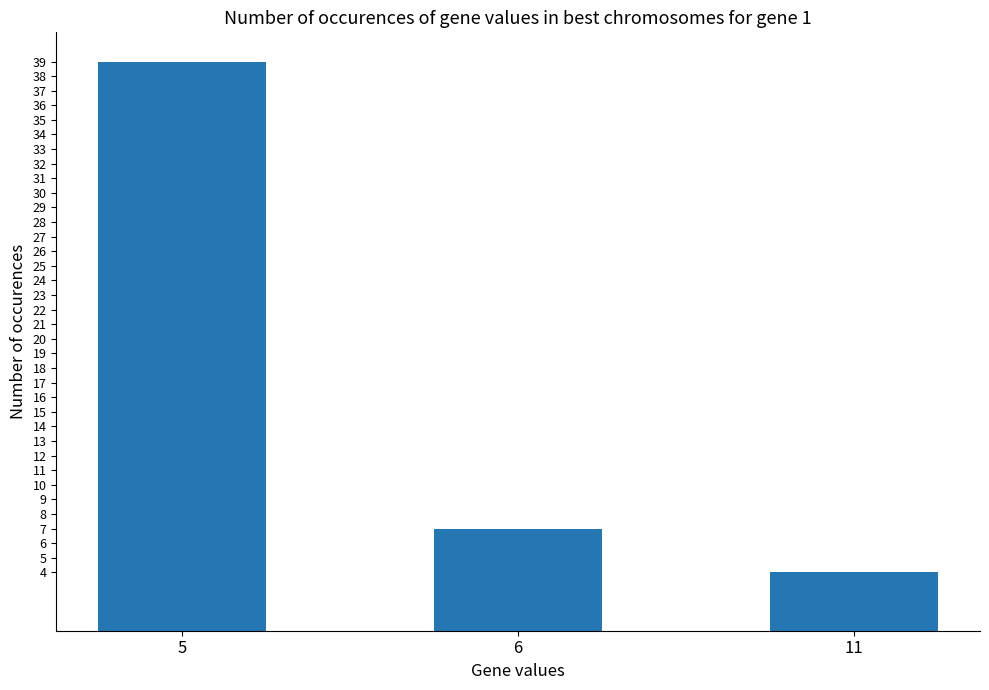

List the labels in order of value, largest first.

5, 6, 11